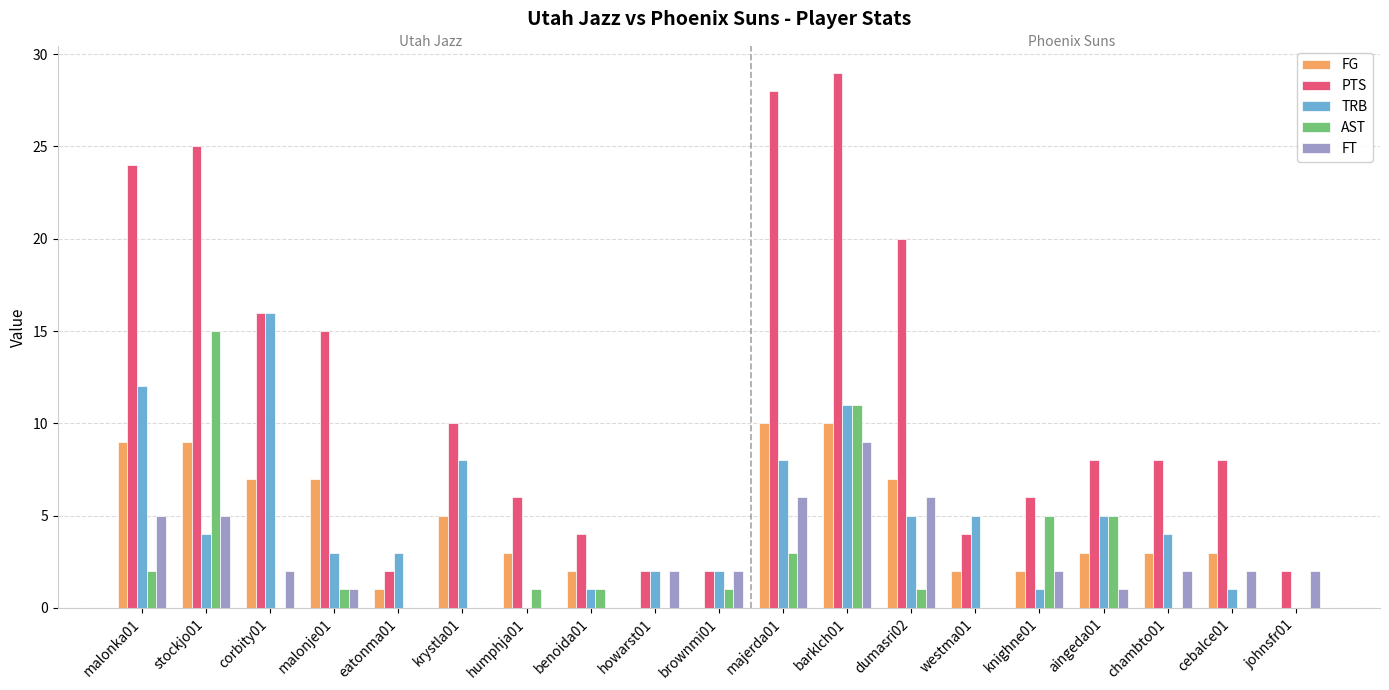

Is the value of FG at humphja01 greater than the value of PTS at malonka01?

No